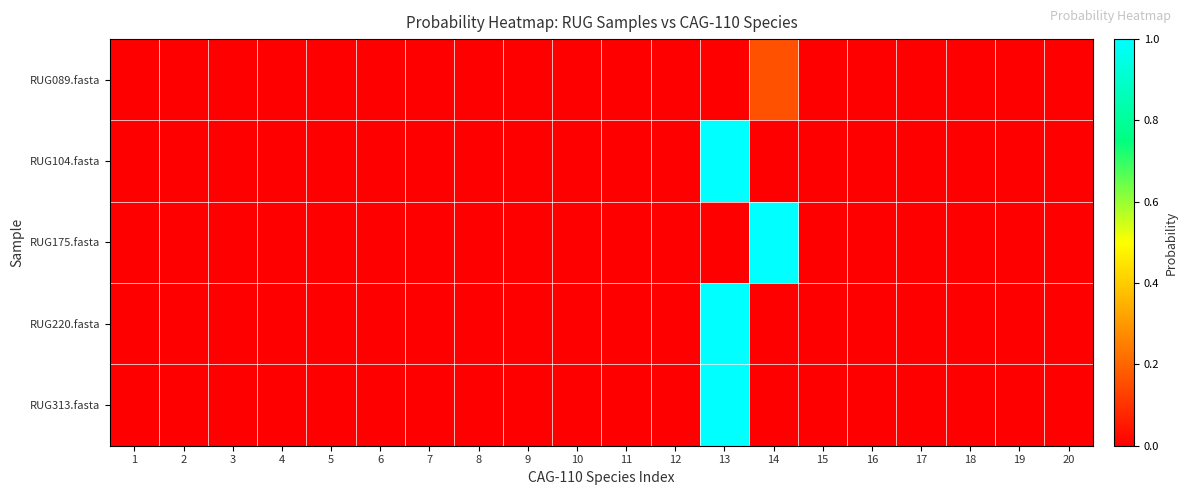

Count the number of categories in the chart.

20